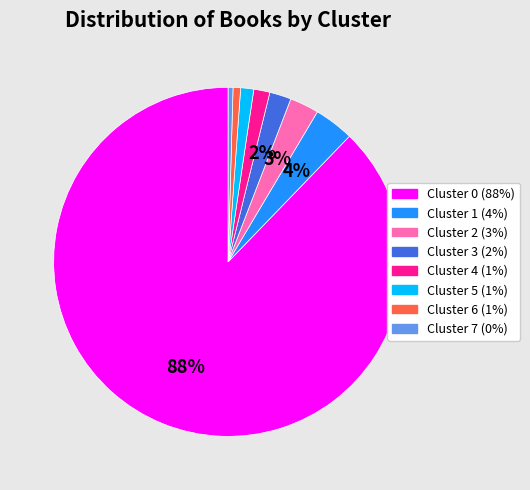

To the nearest percent, what is the difference between the Cluster 4 and Cluster 3 slice percentages?

1%